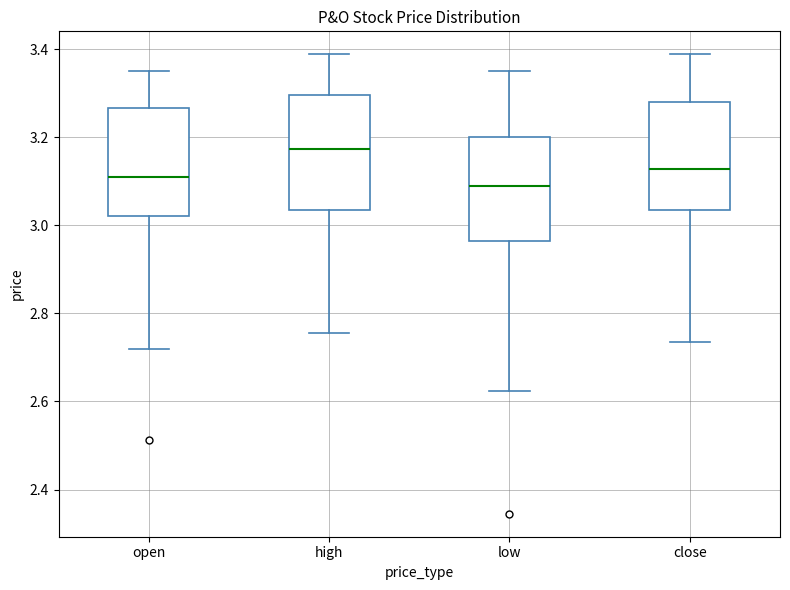

Where is the upper edge of the box for open on the y-axis? The values are not printed on the chart, so give them approximately, as read against the axis.

3.26